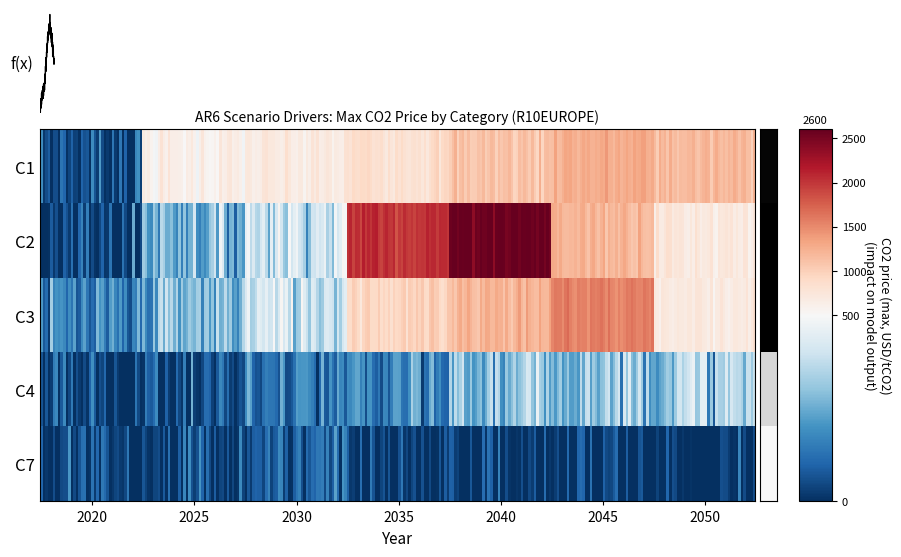

What is the difference between the highest and lowest values at 2020?

104.4